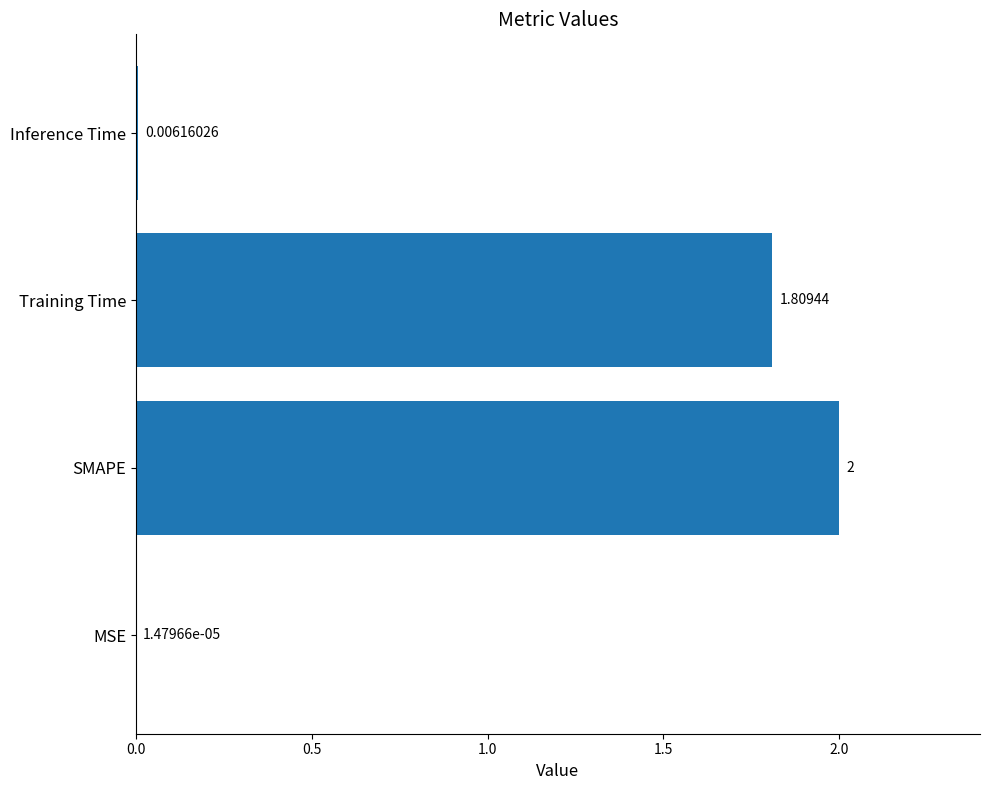

Which has a higher value, SMAPE or MSE?

SMAPE